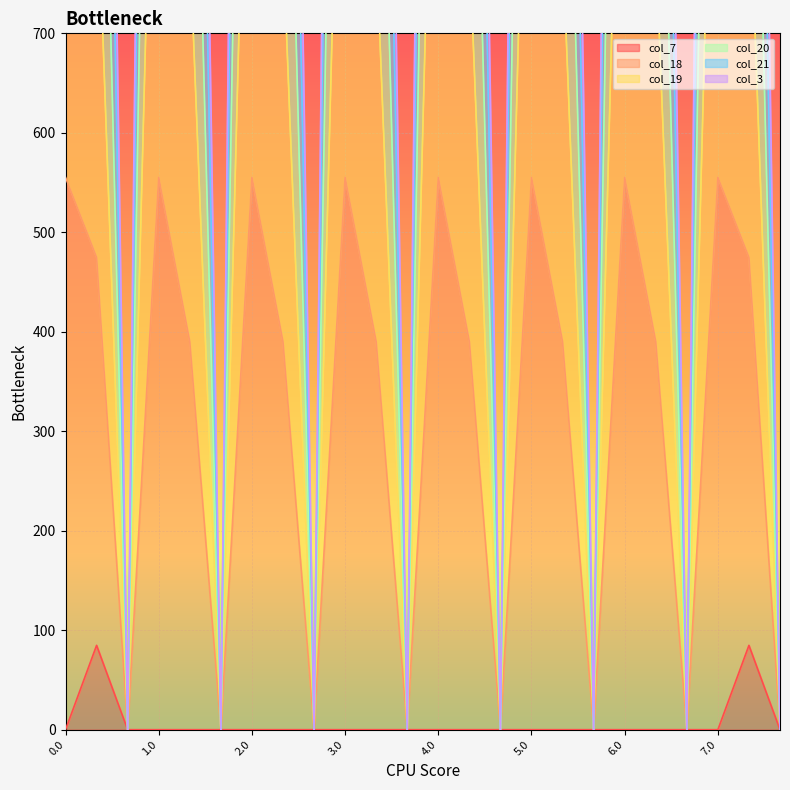

The col_3 series shows 181.2 at 6.2. True or false?

False